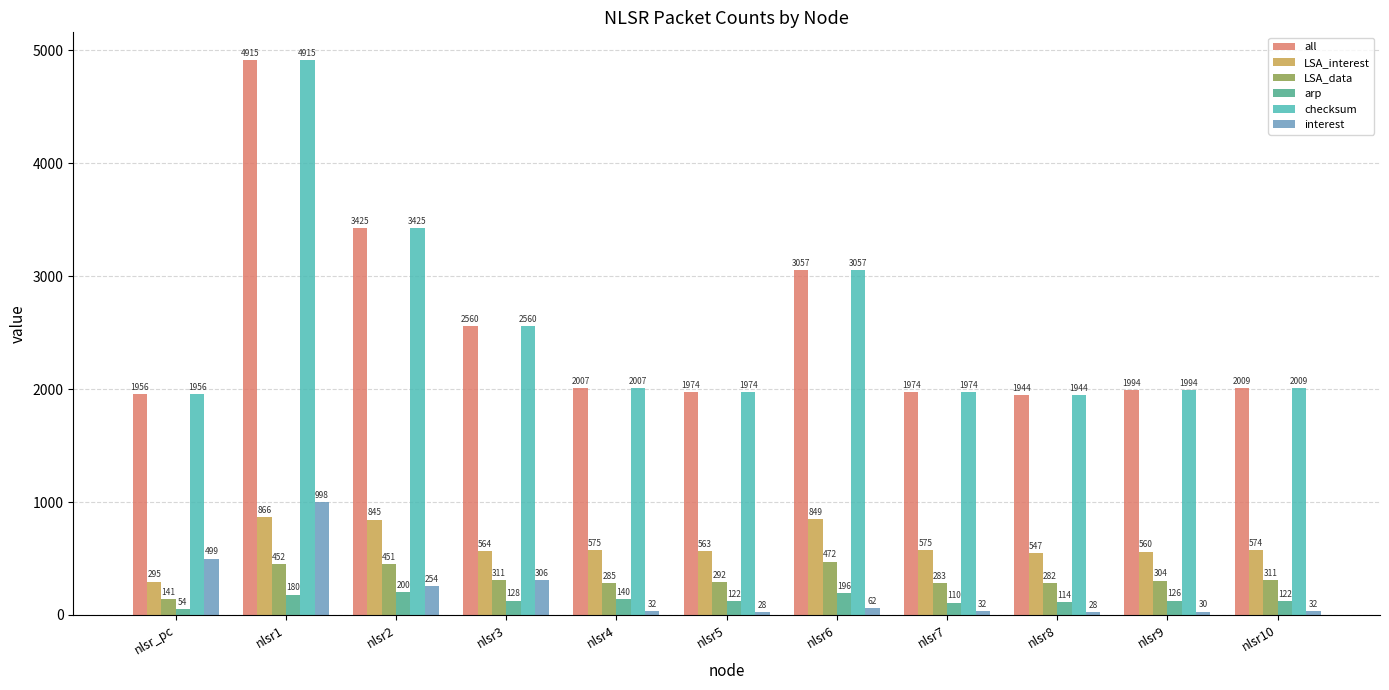

Reading left to right, list all the values displayed in this chart.

all: 1956	4915	3425	2560	2007	1974	3057	1974	1944	1994	2009
LSA_interest: 295	866	845	564	575	563	849	575	547	560	574
LSA_data: 141	452	451	311	285	292	472	283	282	304	311
arp: 54	180	200	128	140	122	196	110	114	126	122
checksum: 1956	4915	3425	2560	2007	1974	3057	1974	1944	1994	2009
interest: 499	998	254	306	32	28	62	32	28	30	32